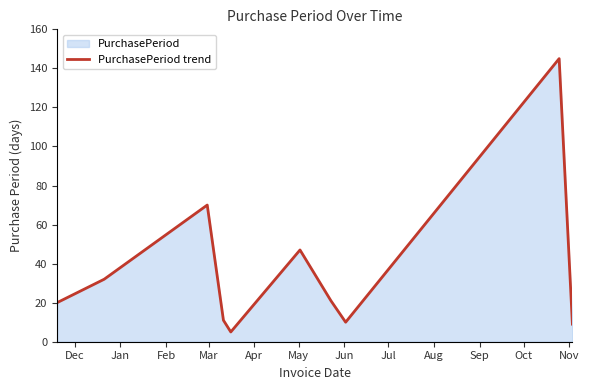

What is the difference between the maximum and minimum values?

140